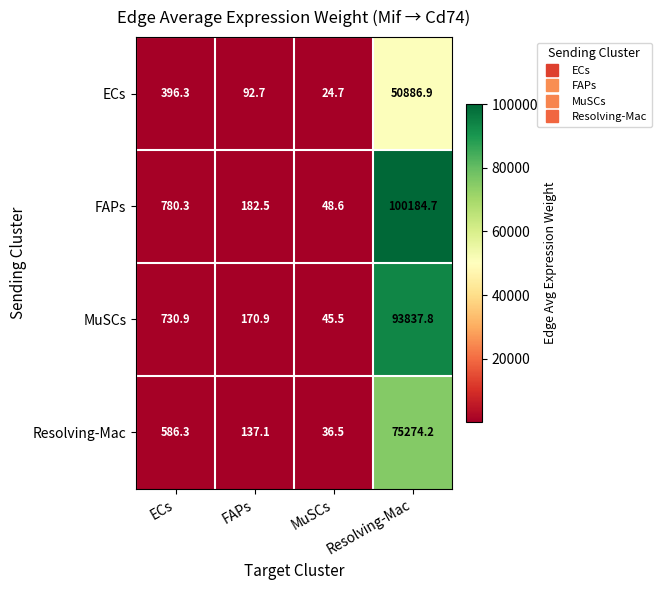

At Resolving-Mac, list the series in order from smallest to largest.

ECs, Resolving-Mac, MuSCs, FAPs